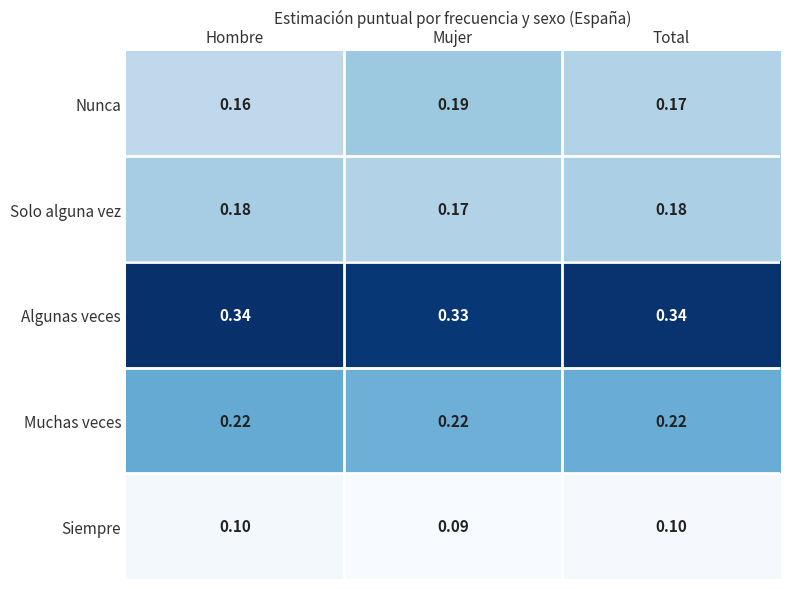

Where is Algunas veces nearest to the value 0?

Mujer